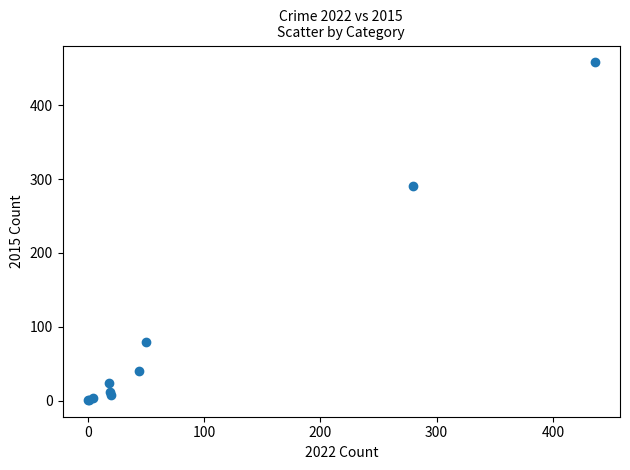

What Y value in the scatter plot is closest to 229?

290